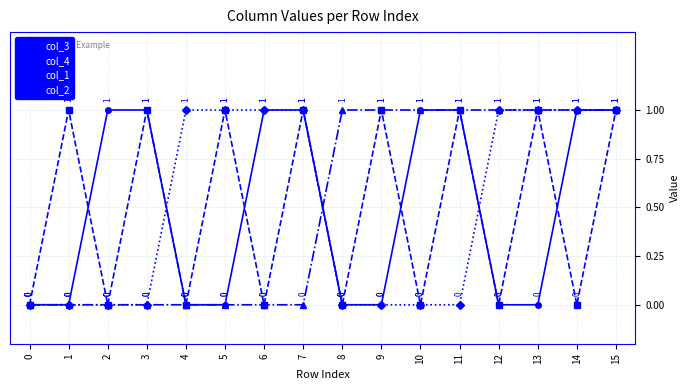

True or false: col_1 has more than 1 interior local peaks.

False